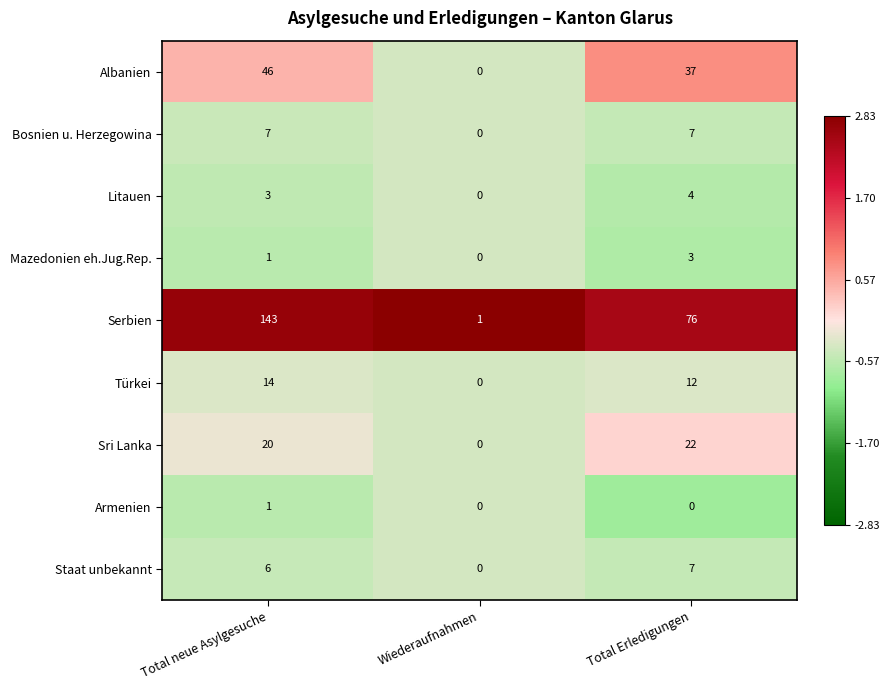

Reading left to right, what are all the values shown in this chart?

Albanien: Total neue Asylgesuche=46	Wiederaufnahmen=0	Total Erledigungen=37
Bosnien u. Herzegowina: Total neue Asylgesuche=7	Wiederaufnahmen=0	Total Erledigungen=7
Litauen: Total neue Asylgesuche=3	Wiederaufnahmen=0	Total Erledigungen=4
Mazedonien eh.Jug.Rep.: Total neue Asylgesuche=1	Wiederaufnahmen=0	Total Erledigungen=3
Serbien: Total neue Asylgesuche=143	Wiederaufnahmen=1	Total Erledigungen=76
Türkei: Total neue Asylgesuche=14	Wiederaufnahmen=0	Total Erledigungen=12
Sri Lanka: Total neue Asylgesuche=20	Wiederaufnahmen=0	Total Erledigungen=22
Armenien: Total neue Asylgesuche=1	Wiederaufnahmen=0	Total Erledigungen=0
Staat unbekannt: Total neue Asylgesuche=6	Wiederaufnahmen=0	Total Erledigungen=7